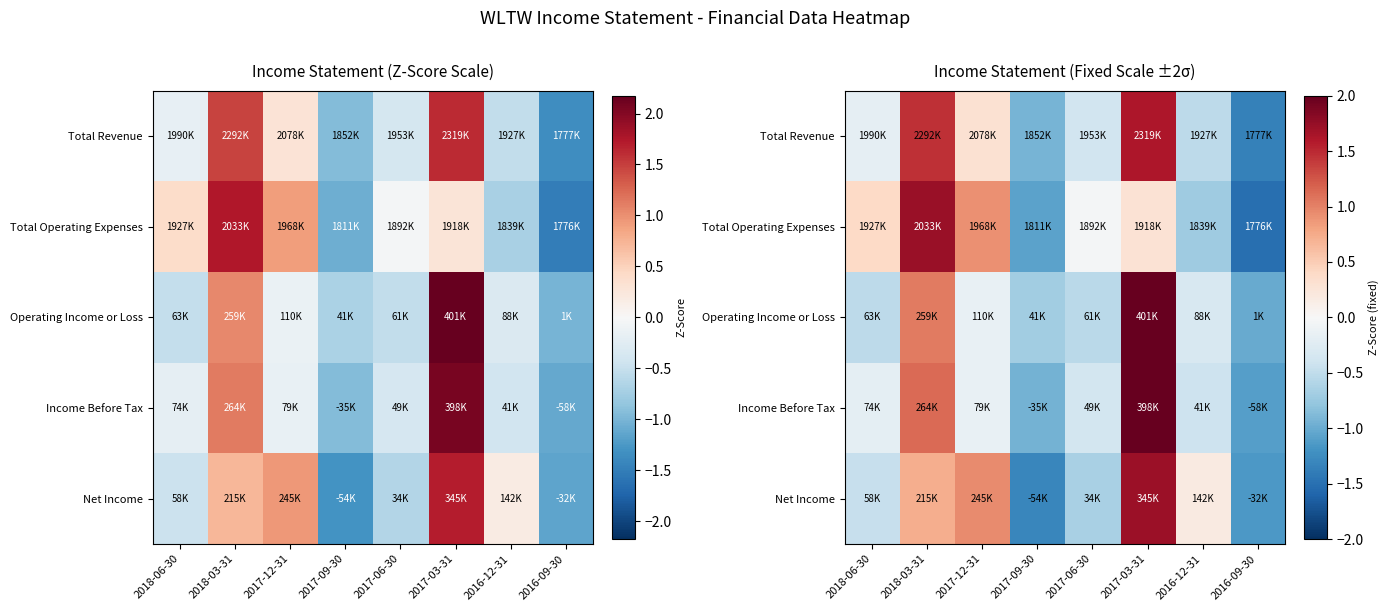

The value of Total Revenue at 2017-12-31 is 0.3. True or false?

True